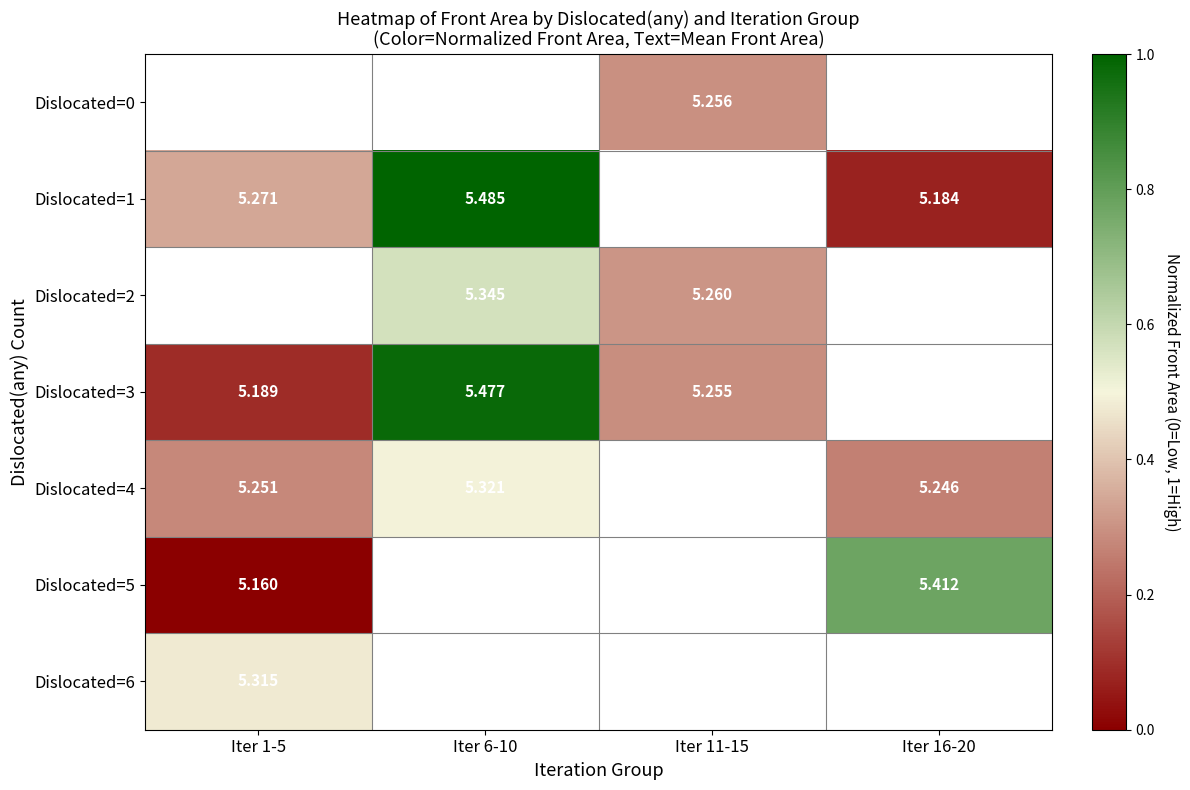

Which series has the largest range (max minus min)?

Dislocated=1